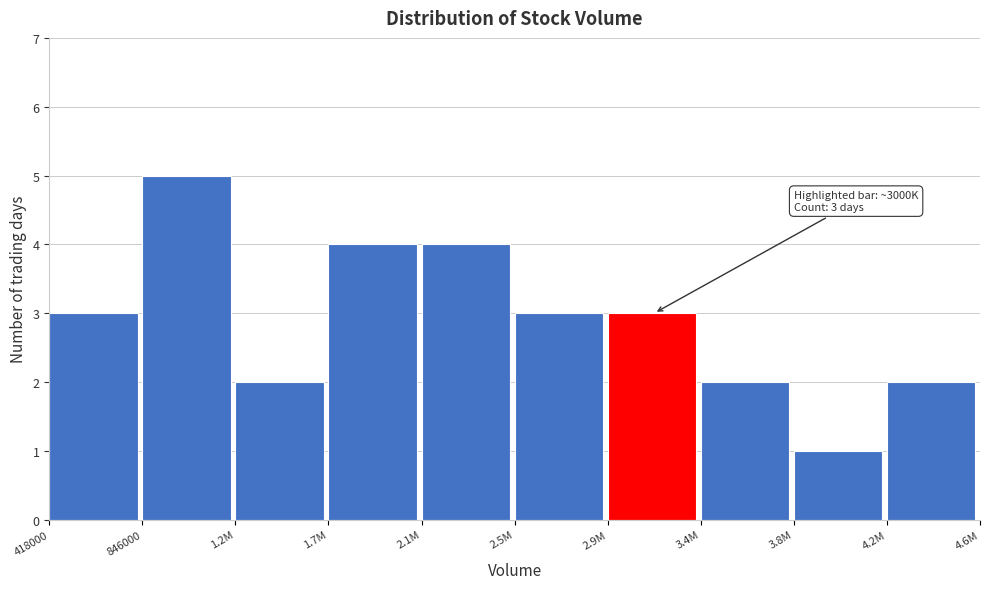

Reading right to left, transcribe all the data shown in this chart.

2	1	2	3	3	4	4	2	5	3